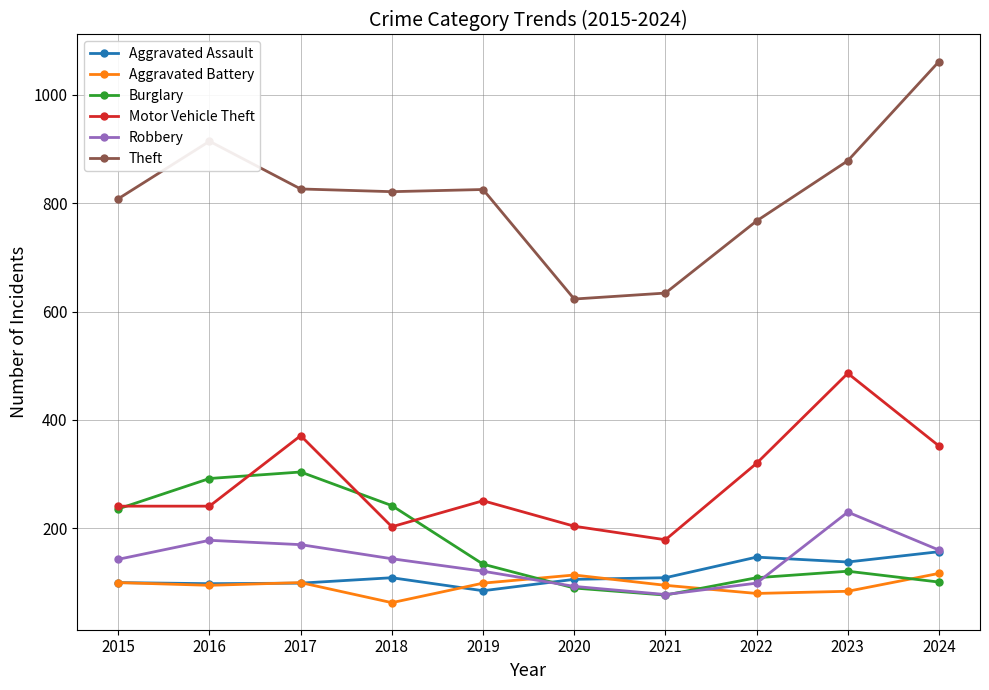

What is the difference between the highest and lowest values at 2024?

960